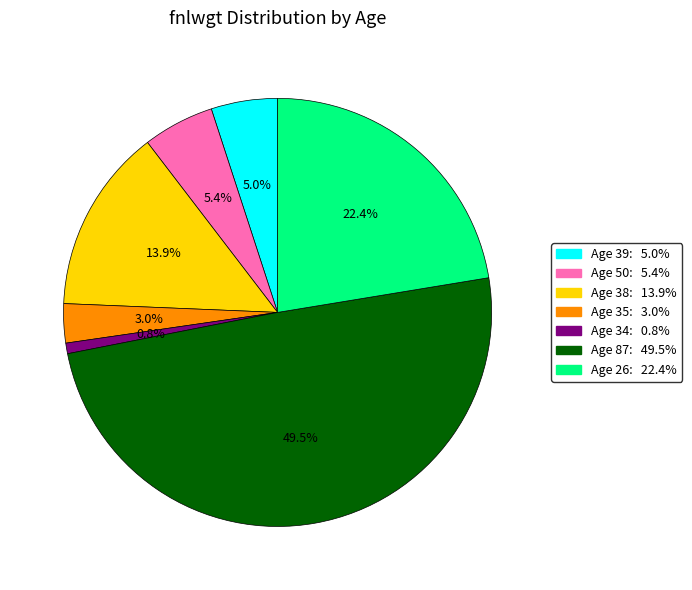

What is the largest slice in the pie chart?

87